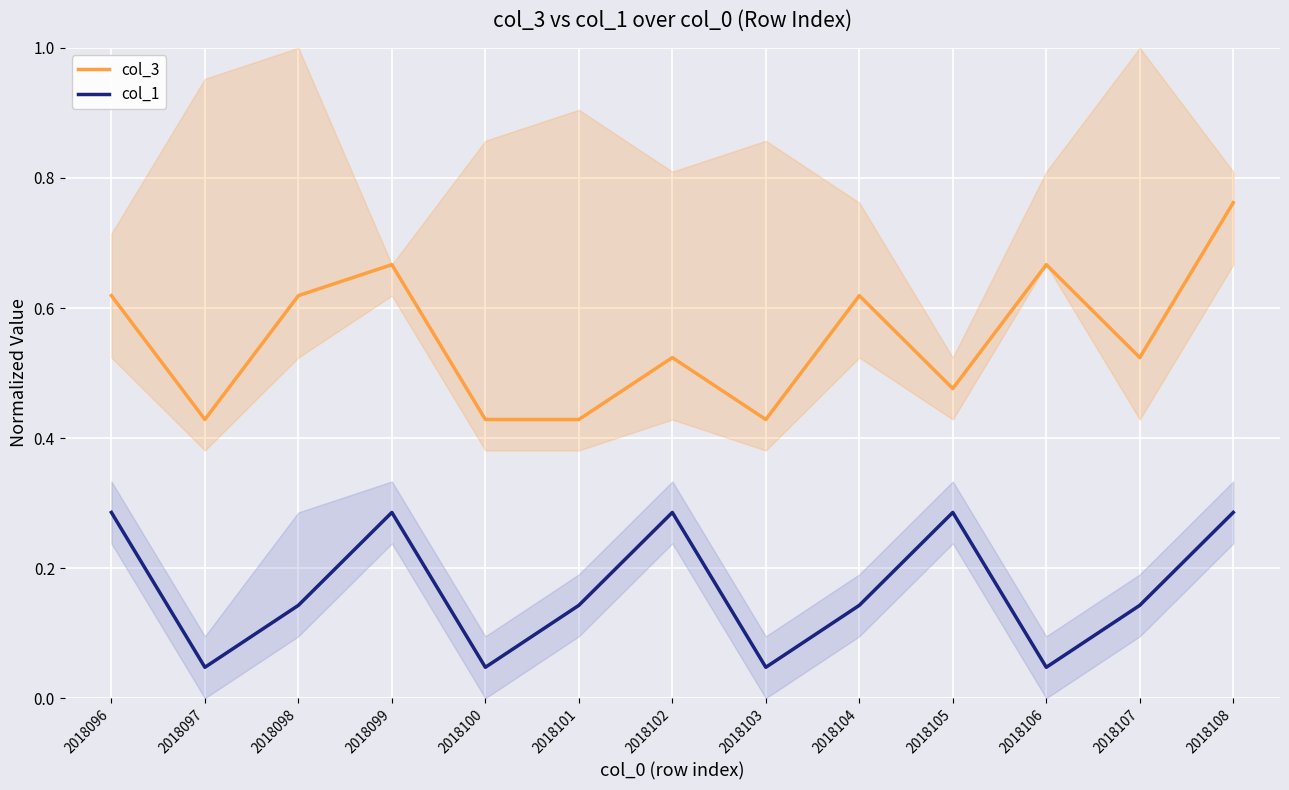

What is the approximate value of col_3 at 2018097?

0.4